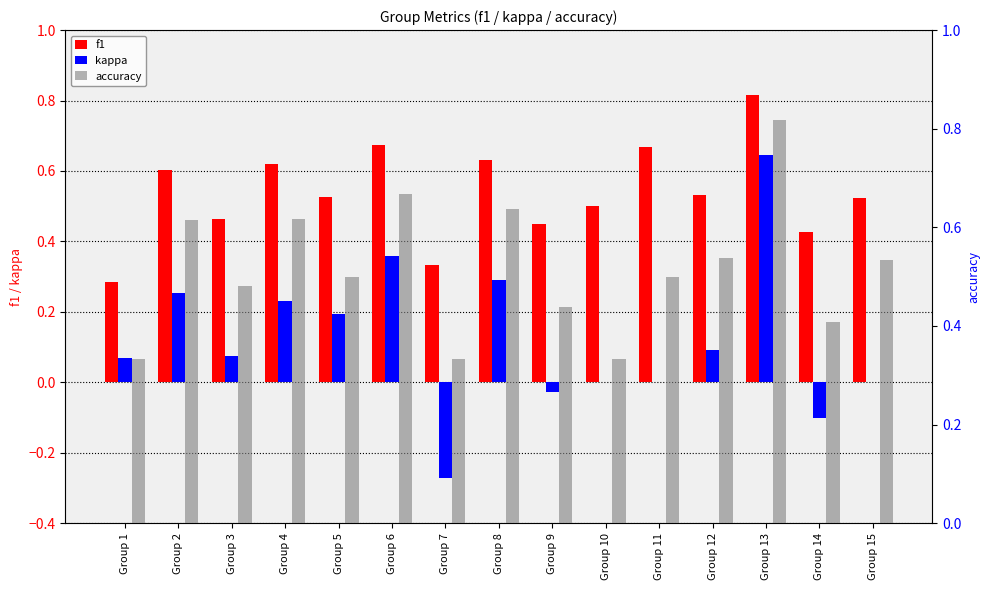

What is the lowest value of the f1 series?

0.3